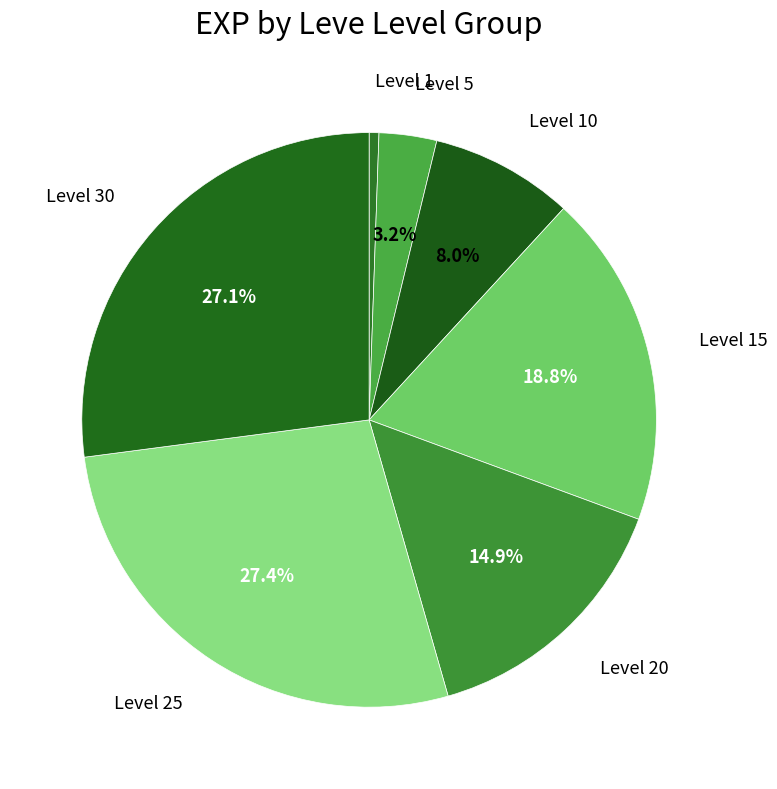

How many slices are in this pie chart?

7